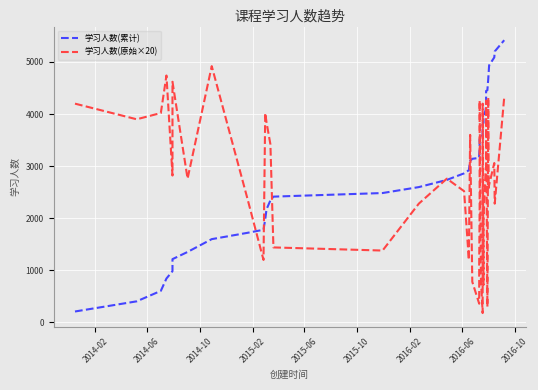

How many distinct data groups are displayed?

2